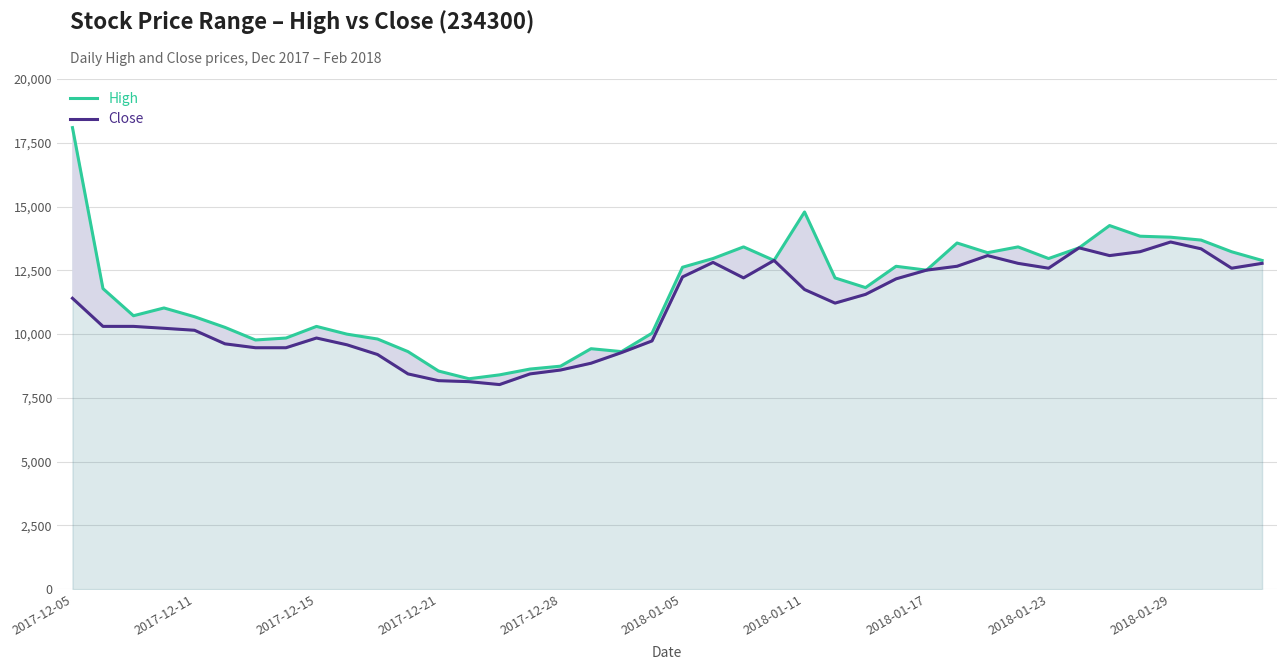

Between which two adjacent categories do High and Close first intersect?

27 and 28